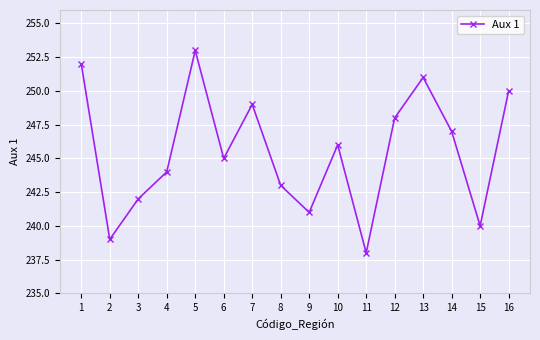

What is the value of the 9th point from the left?

241